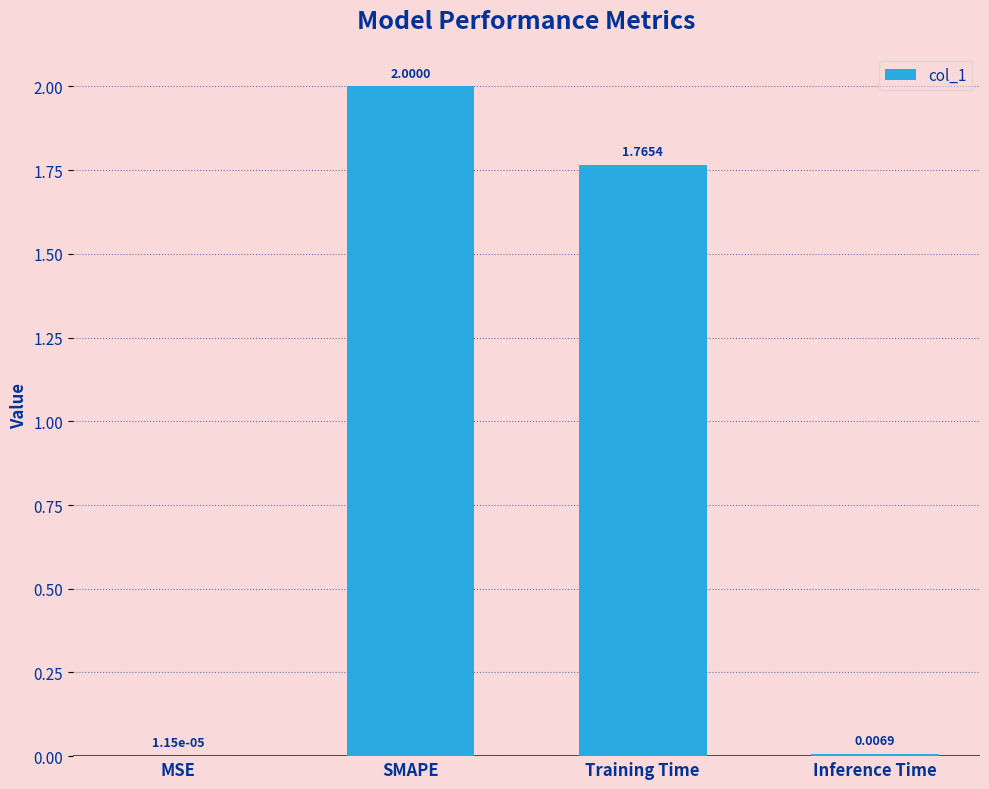

Is it true that the value at SMAPE is 2.0?

True